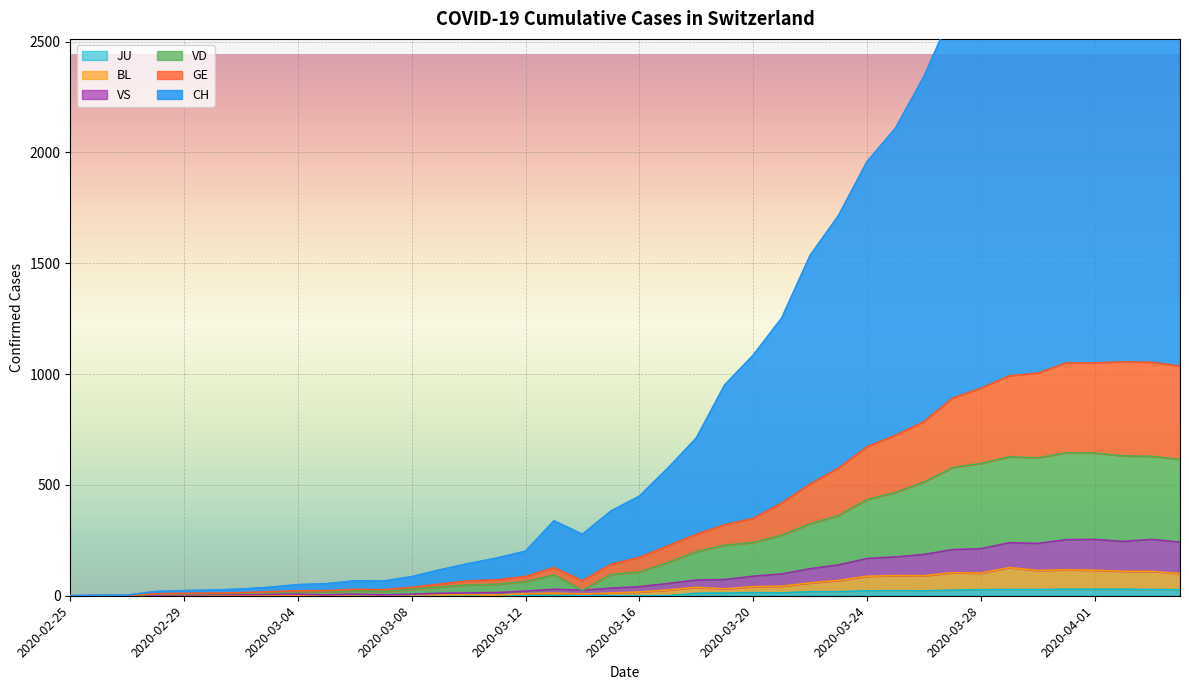

Rank the series by their maximum value, from highest to lowest.

CH, GE, VD, VS, BL, JU